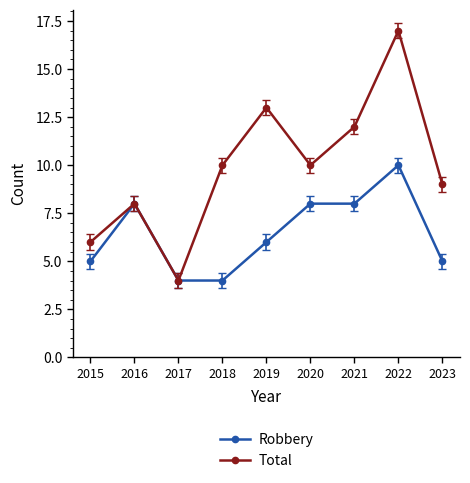

Between 2015 and 2019, which series saw the biggest shift?

Total